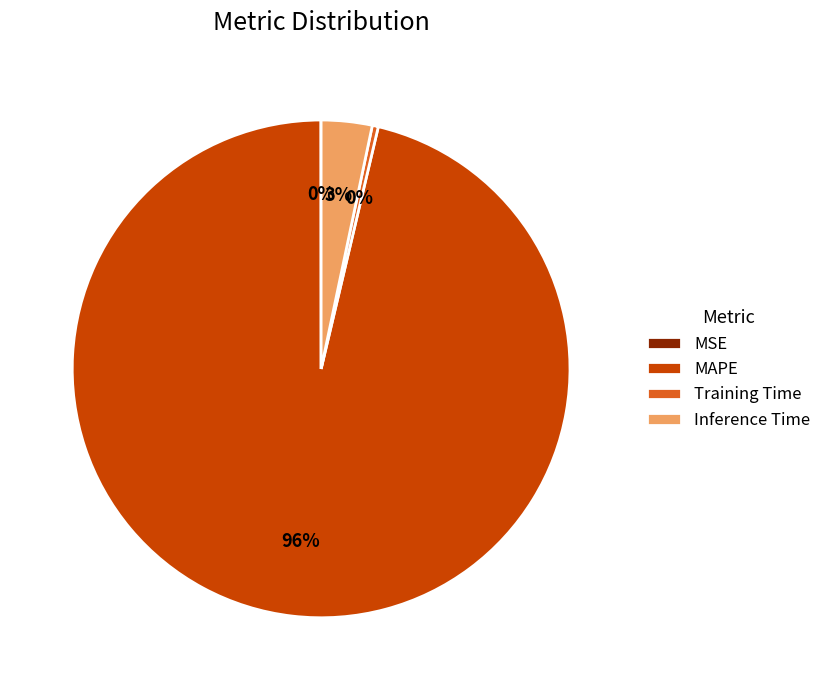

Which slice is the largest?

MAPE